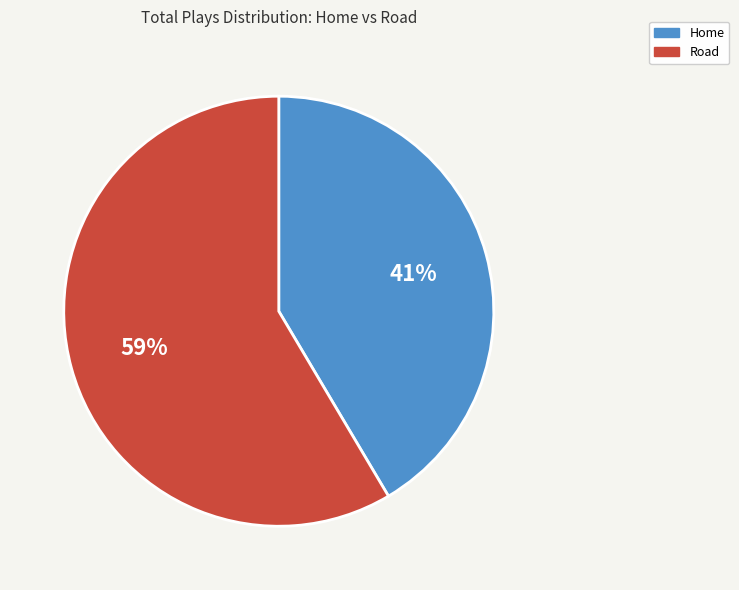

To the nearest percent, what is the average slice percentage?

50%